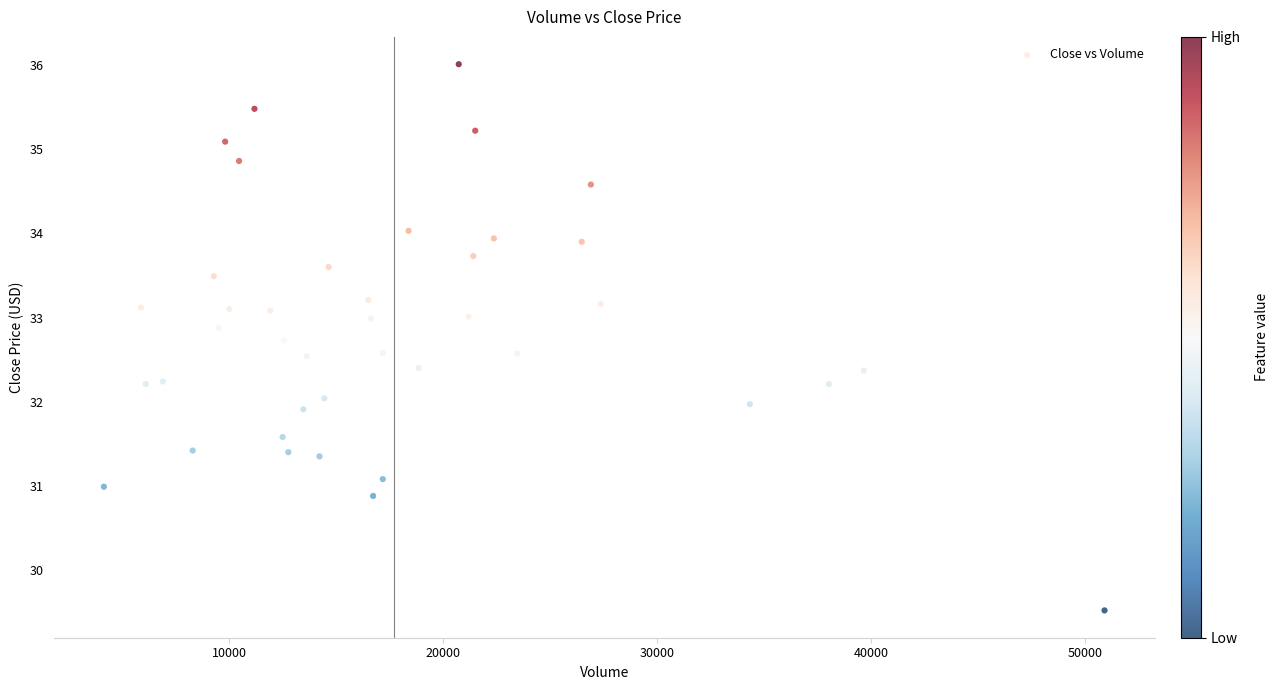

What is the range of X values (max minus min)?

46752.0